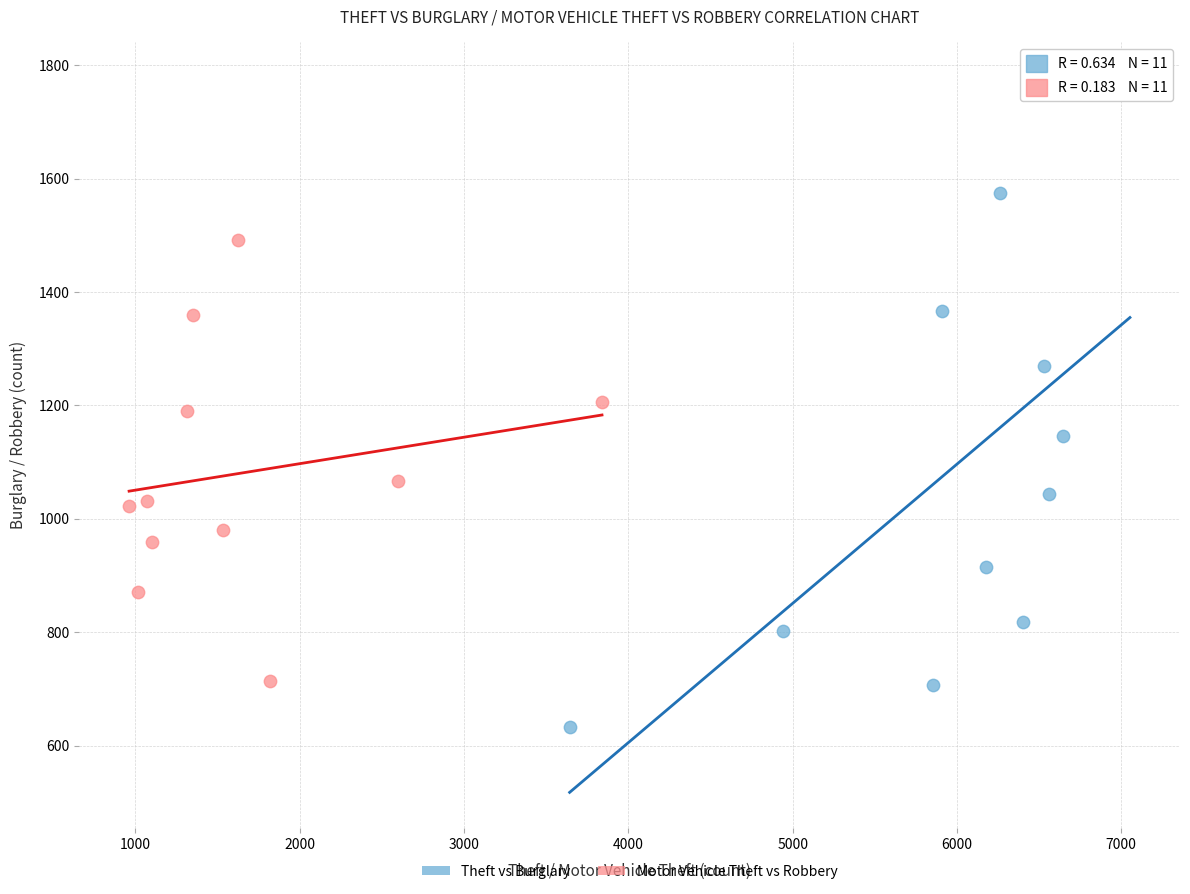

Which series reaches the minimum Y coordinate?

Theft vs Burglary